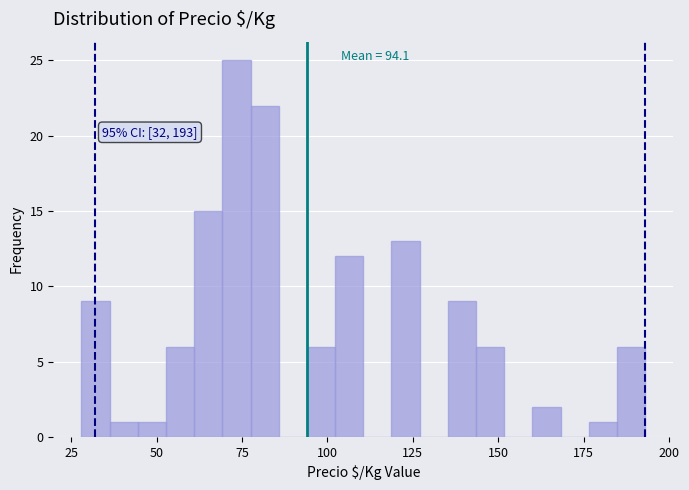

Read against the x-axis, roughly where is the centre of the tallest bar?

75